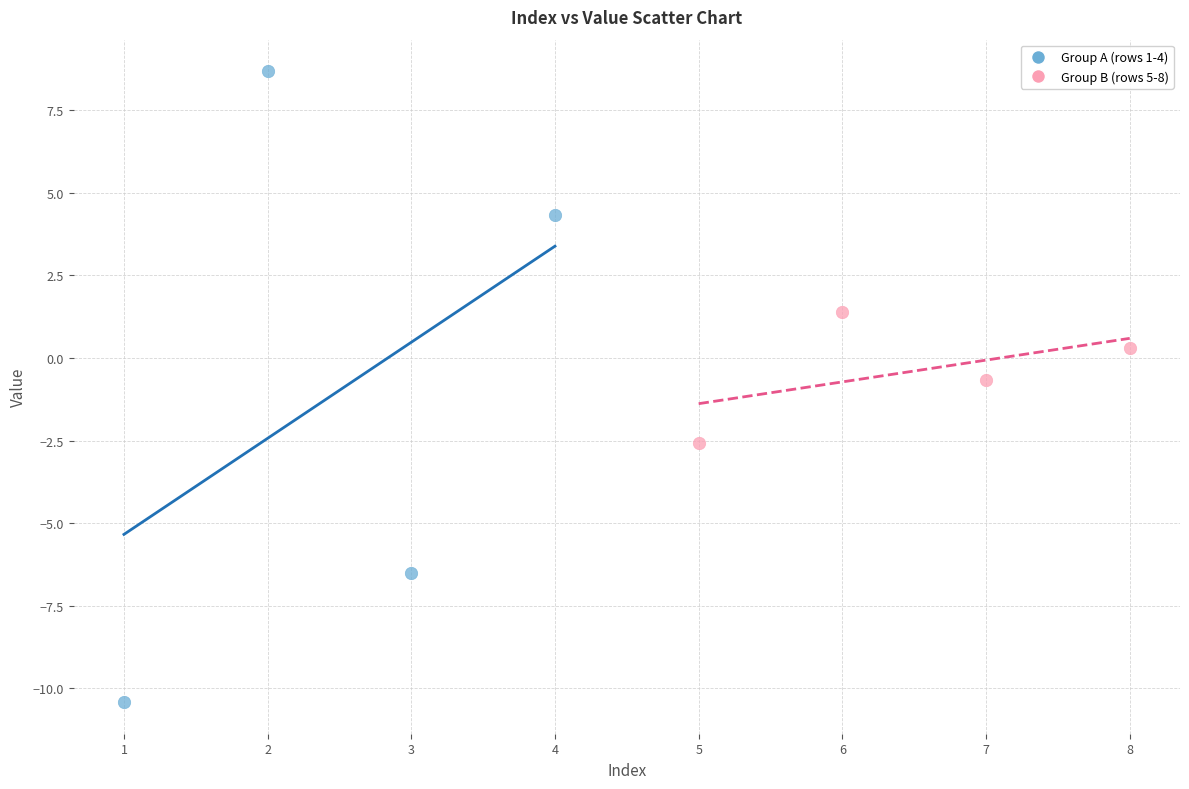

What are all the series names shown in the legend?

Group A (rows 1-4), Group B (rows 5-8)